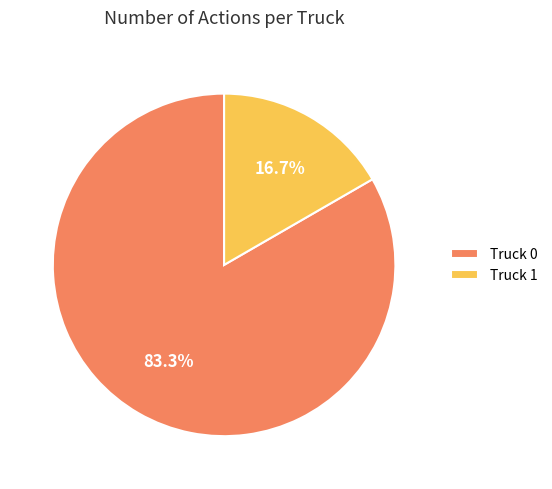

Which category has the smallest portion of the pie?

Truck 1